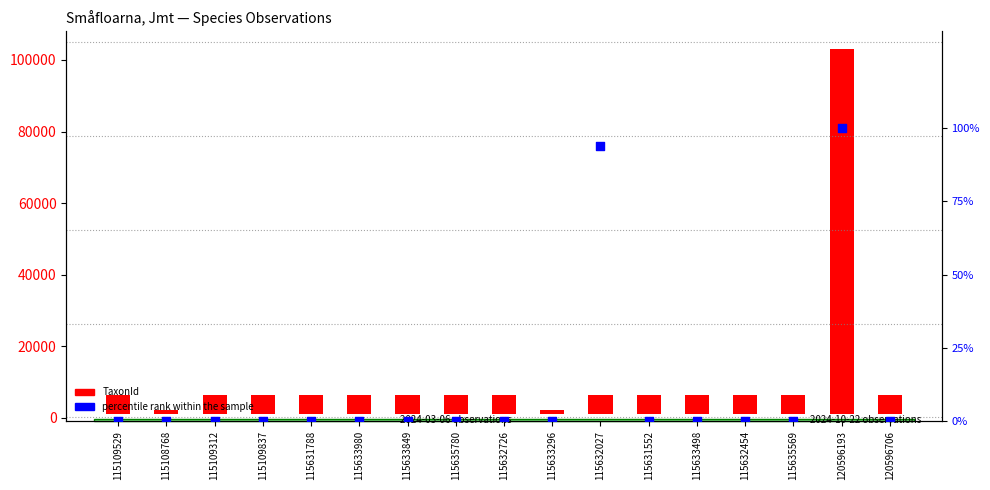

Which series reaches the minimum Y coordinate?

percentile rank within the sample